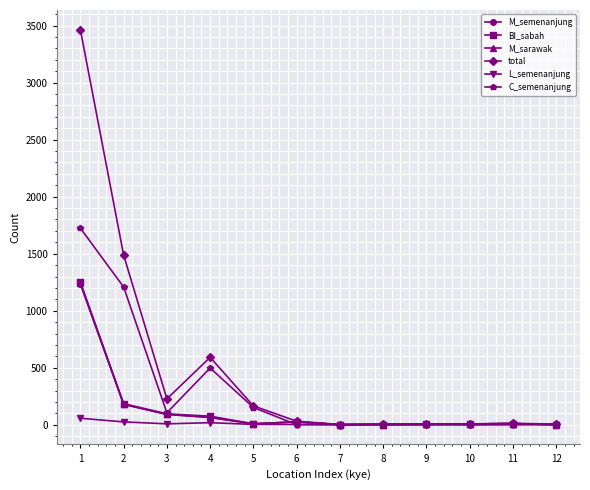

The value of C_semenanjung at 3 is 105. True or false?

True